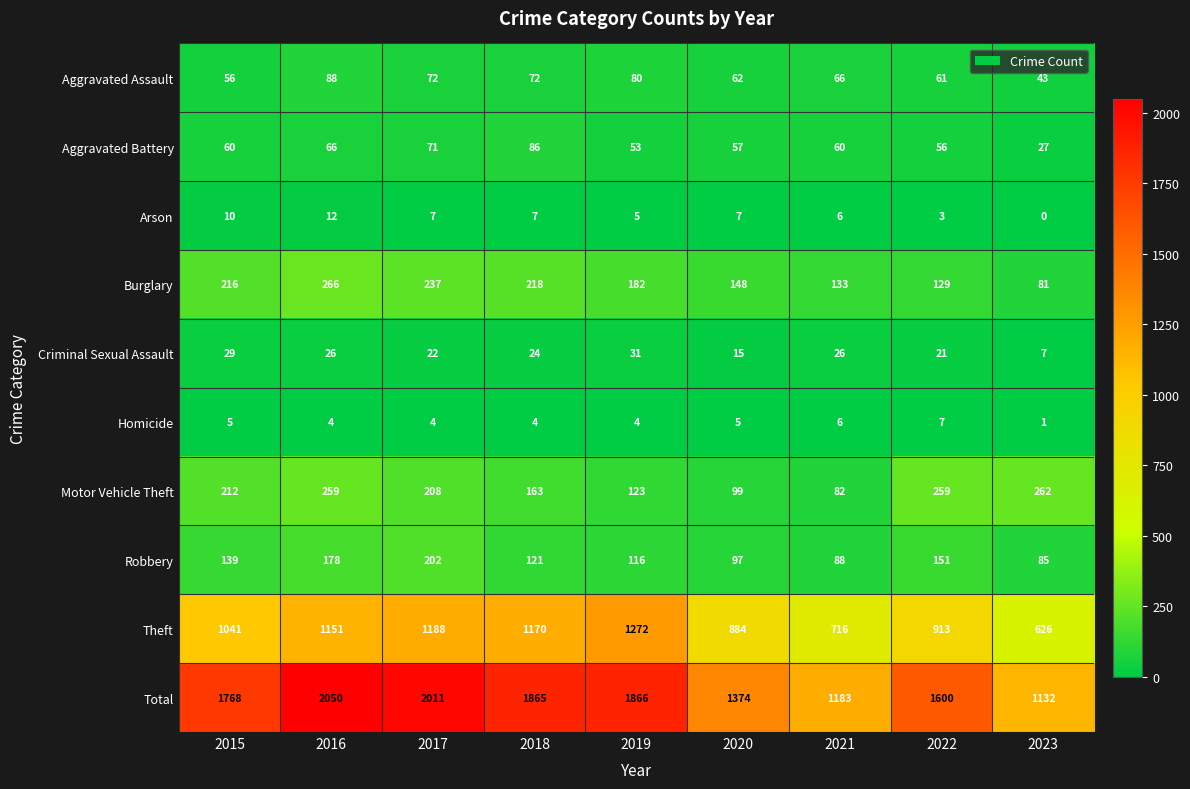

Which series has the largest range (max minus min)?

Total